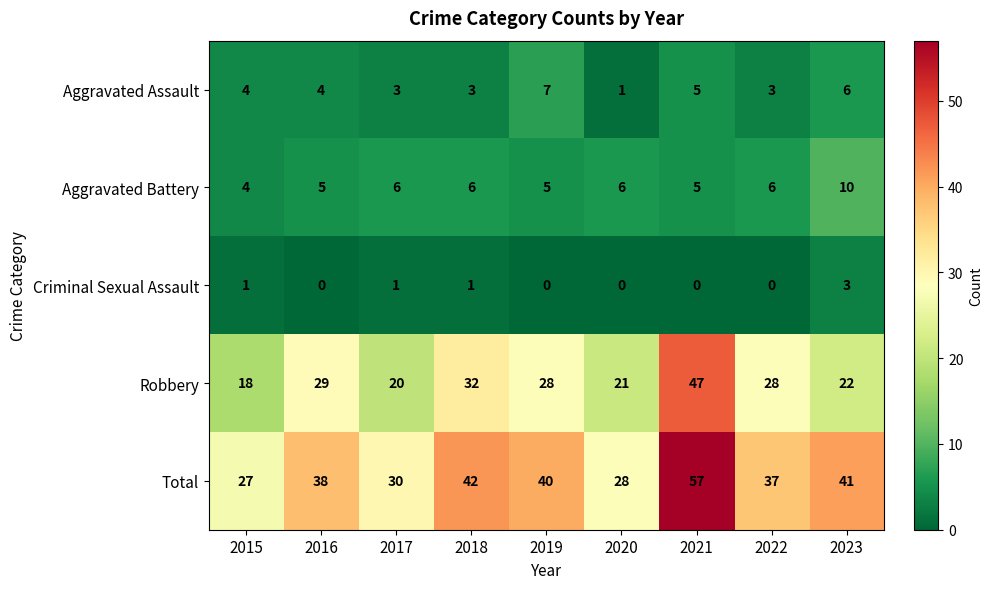

What is the difference between the maximum and second lowest values in the Criminal Sexual Assault series?

3